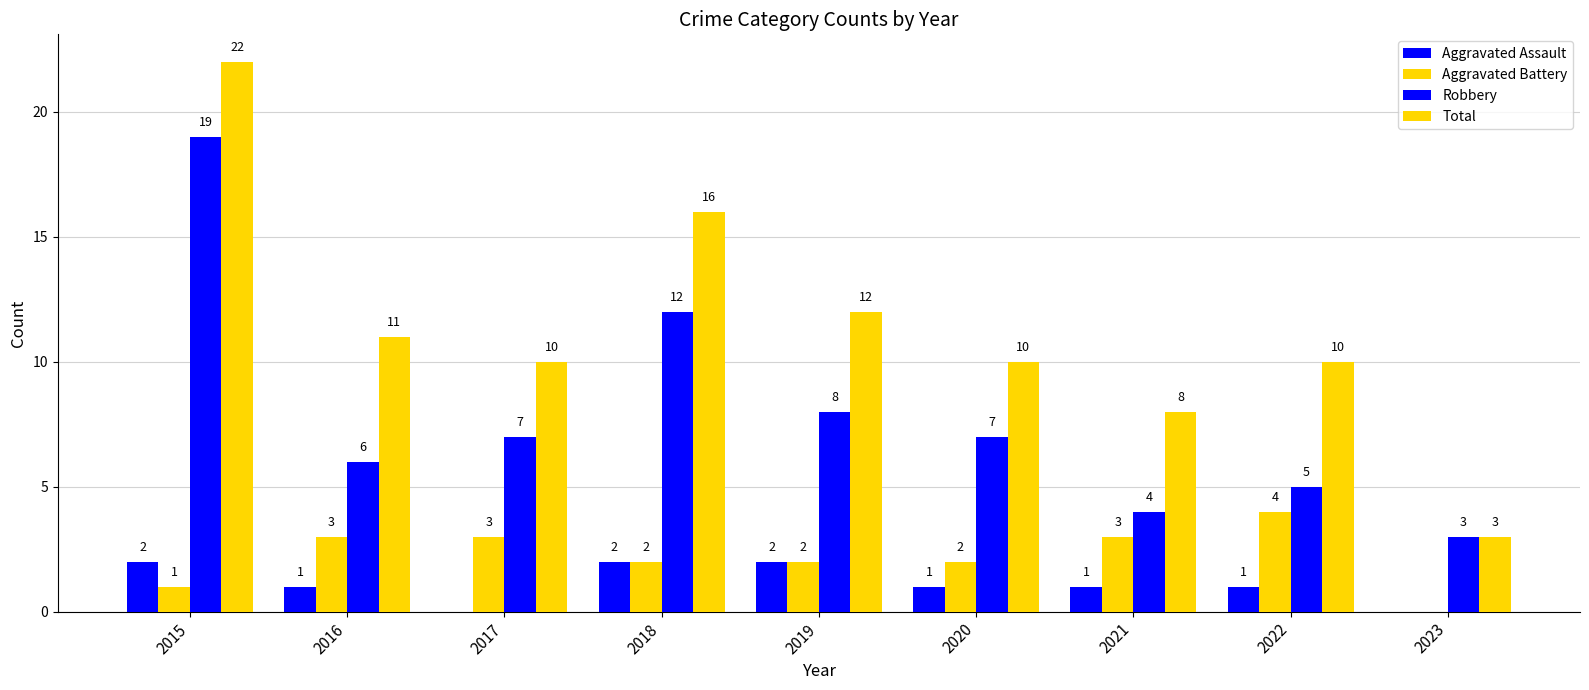

What is the value of the Robbery bar at the 8th from the left?

5